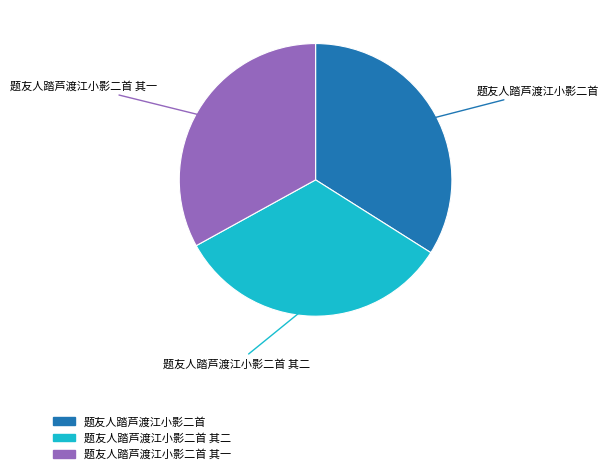

Is it true that 题友人踏芦渡江小影二首 其一 is 44% of the pie?

False